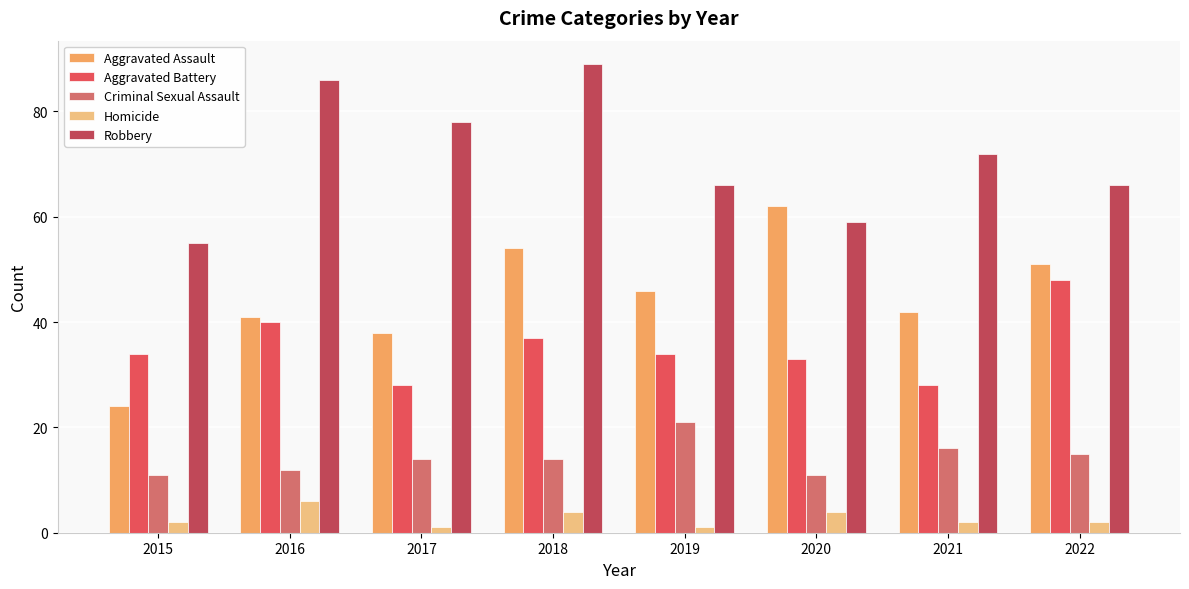

What is the greatest value displayed?

89